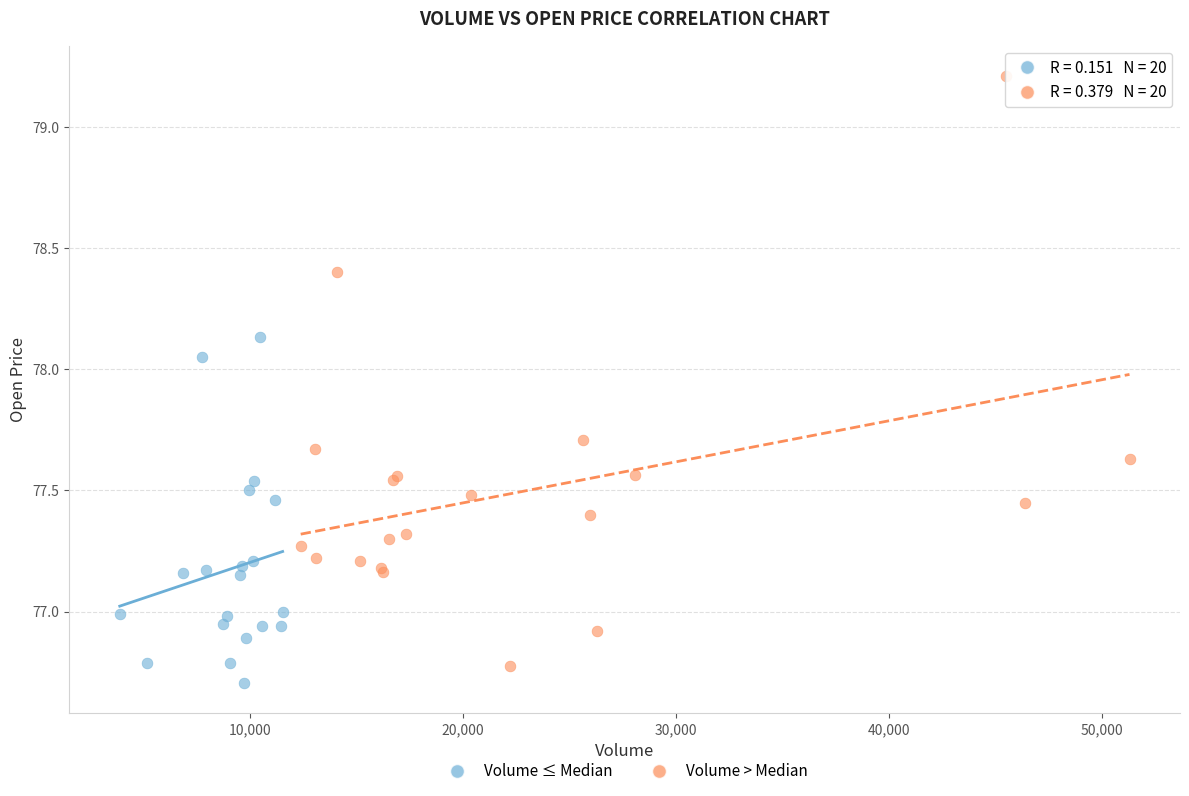

Which series has the largest Y range (max minus min)?

Volume > Median